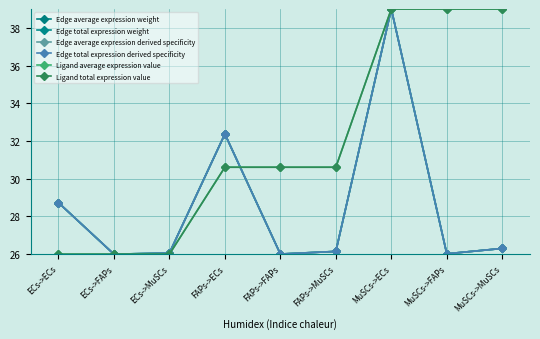

Between MuSCs->ECs and MuSCs->MuSCs, which series saw the biggest shift?

Edge average expression weight